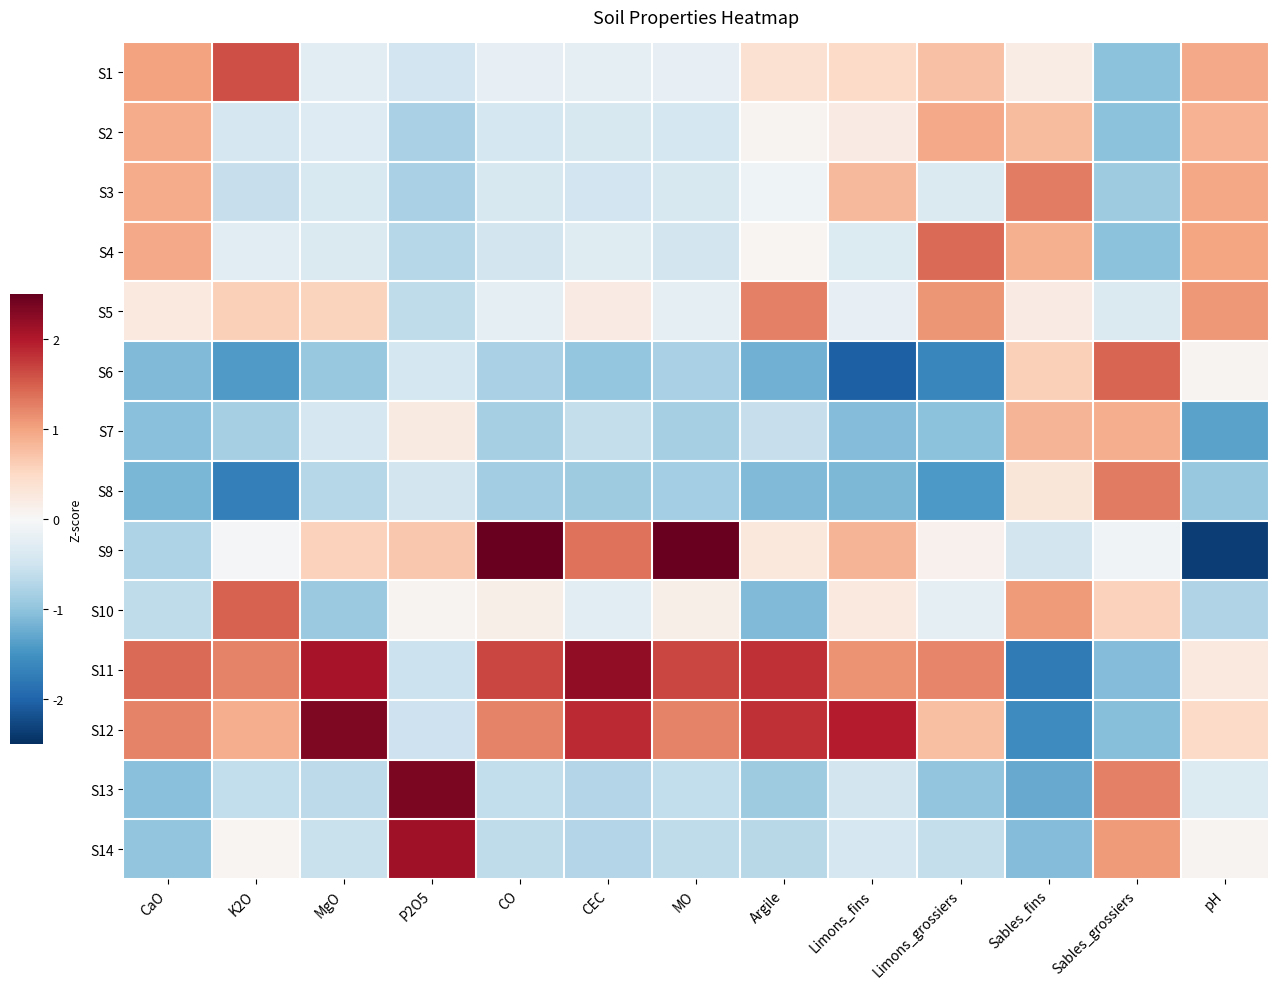

Reading left to right, transcribe all the data shown in this chart.

S1: CaO=1.0	K2O=1.6	MgO=-0.3	P2O5=-0.5	CO=-0.2	CEC=-0.2	MO=-0.2	Argile=0.4	Limons_fins=0.5	Limons_grossiers=0.7	Sables_fins=0.2	Sables_grossiers=-1.0	pH=0.9
S2: CaO=0.9	K2O=-0.4	MgO=-0.3	P2O5=-0.8	CO=-0.4	CEC=-0.4	MO=-0.4	Argile=0.1	Limons_fins=0.2	Limons_grossiers=0.9	Sables_fins=0.8	Sables_grossiers=-1.0	pH=0.9
S3: CaO=0.9	K2O=-0.6	MgO=-0.4	P2O5=-0.8	CO=-0.4	CEC=-0.5	MO=-0.4	Argile=-0.1	Limons_fins=0.8	Limons_grossiers=-0.4	Sables_fins=1.3	Sables_grossiers=-0.9	pH=1.0
S4: CaO=1.0	K2O=-0.3	MgO=-0.4	P2O5=-0.7	CO=-0.5	CEC=-0.3	MO=-0.5	Argile=0.0	Limons_fins=-0.3	Limons_grossiers=1.4	Sables_fins=0.9	Sables_grossiers=-1.0	pH=1.0
S5: CaO=0.2	K2O=0.6	MgO=0.6	P2O5=-0.6	CO=-0.2	CEC=0.2	MO=-0.3	Argile=1.3	Limons_fins=-0.2	Limons_grossiers=1.1	Sables_fins=0.2	Sables_grossiers=-0.4	pH=1.1
S6: CaO=-1.1	K2O=-1.4	MgO=-1.0	P2O5=-0.4	CO=-0.8	CEC=-1.0	MO=-0.8	Argile=-1.2	Limons_fins=-2.0	Limons_grossiers=-1.6	Sables_fins=0.6	Sables_grossiers=1.5	pH=0.1
S7: CaO=-1.1	K2O=-0.8	MgO=-0.4	P2O5=0.2	CO=-0.8	CEC=-0.6	MO=-0.8	Argile=-0.6	Limons_fins=-1.1	Limons_grossiers=-1.0	Sables_fins=0.8	Sables_grossiers=0.9	pH=-1.3
S8: CaO=-1.1	K2O=-1.7	MgO=-0.7	P2O5=-0.5	CO=-0.9	CEC=-0.9	MO=-0.9	Argile=-1.1	Limons_fins=-1.1	Limons_grossiers=-1.4	Sables_fins=0.3	Sables_grossiers=1.3	pH=-0.9
S9: CaO=-0.8	K2O=-0.1	MgO=0.6	P2O5=0.7	CO=2.5	CEC=1.3	MO=2.5	Argile=0.3	Limons_fins=0.9	Limons_grossiers=0.1	Sables_fins=-0.5	Sables_grossiers=-0.1	pH=-2.4
S10: CaO=-0.6	K2O=1.5	MgO=-0.9	P2O5=0.1	CO=0.2	CEC=-0.3	MO=0.2	Argile=-1.1	Limons_fins=0.2	Limons_grossiers=-0.2	Sables_fins=1.1	Sables_grossiers=0.6	pH=-0.7
S11: CaO=1.4	K2O=1.2	MgO=2.1	P2O5=-0.5	CO=1.7	CEC=2.2	MO=1.7	Argile=1.8	Limons_fins=1.1	Limons_grossiers=1.2	Sables_fins=-1.8	Sables_grossiers=-1.1	pH=0.2
S12: CaO=1.2	K2O=0.9	MgO=2.3	P2O5=-0.5	CO=1.2	CEC=1.9	MO=1.2	Argile=1.8	Limons_fins=2.0	Limons_grossiers=0.7	Sables_fins=-1.6	Sables_grossiers=-1.1	pH=0.5
S13: CaO=-1.1	K2O=-0.6	MgO=-0.7	P2O5=2.4	CO=-0.6	CEC=-0.7	MO=-0.6	Argile=-0.9	Limons_fins=-0.5	Limons_grossiers=-1.0	Sables_fins=-1.3	Sables_grossiers=1.3	pH=-0.3
S14: CaO=-1.0	K2O=0.1	MgO=-0.5	P2O5=2.1	CO=-0.6	CEC=-0.7	MO=-0.6	Argile=-0.7	Limons_fins=-0.4	Limons_grossiers=-0.6	Sables_fins=-1.1	Sables_grossiers=1.1	pH=0.1